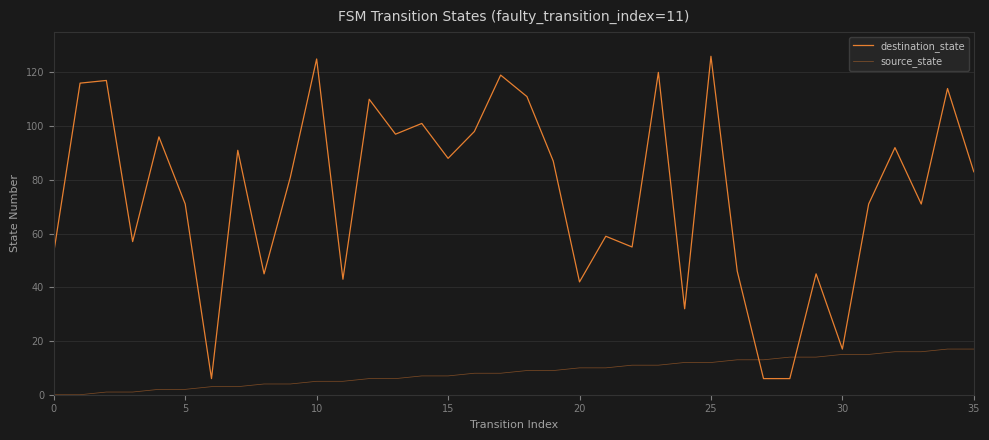

How many lines are shown in the chart?

2